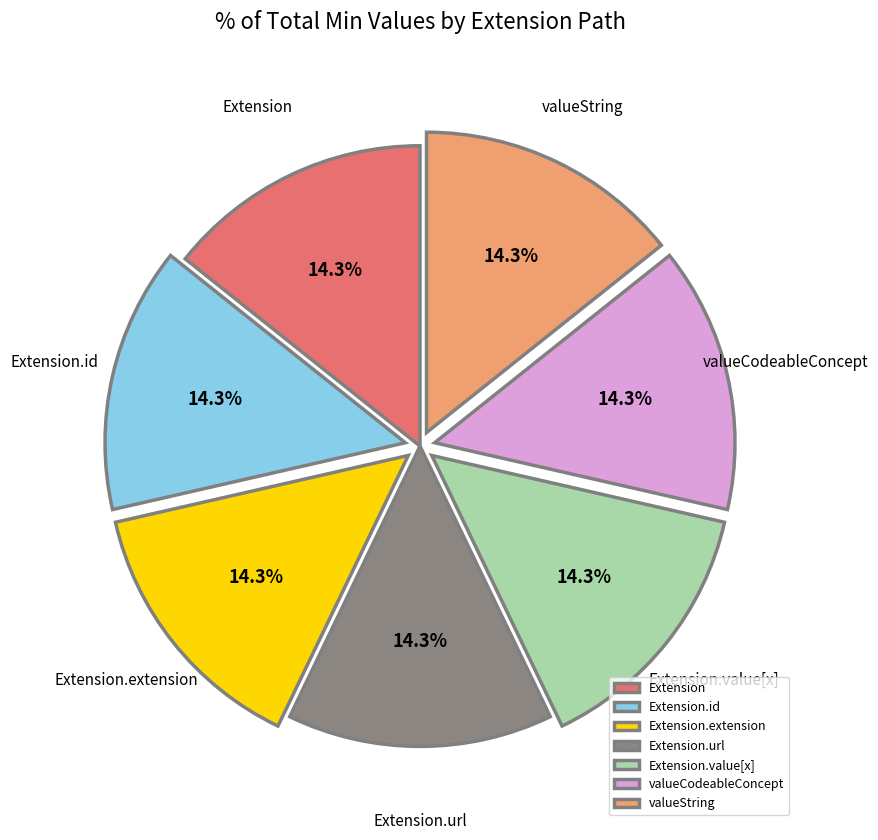

What is the ratio of the value at Extension.id to the value at Extension?

1.0